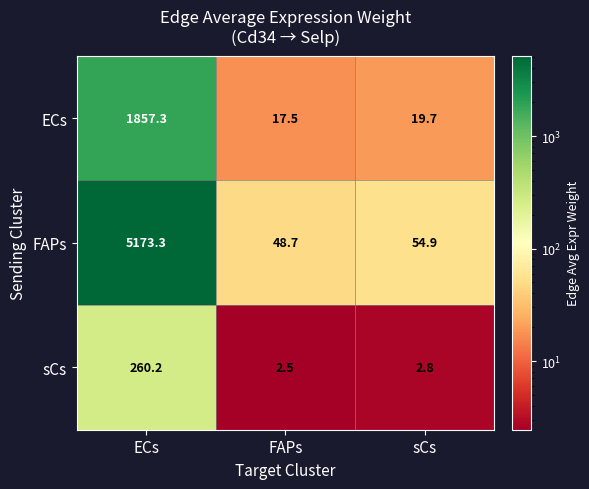

What is the difference between the maximum and minimum values in the sCs series?

257.7